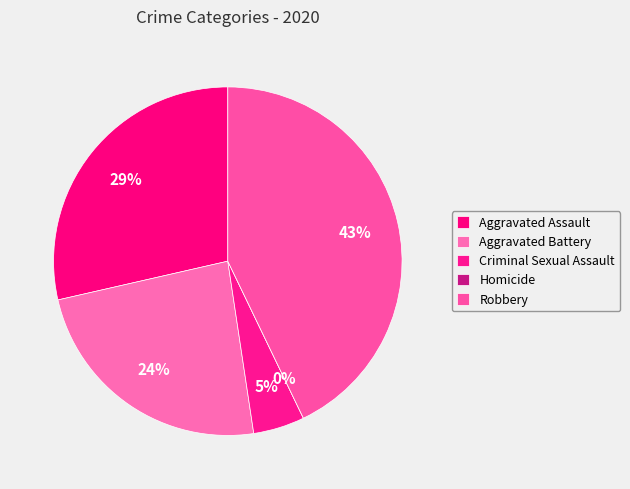

Between Aggravated Battery and Robbery, which is larger?

Robbery